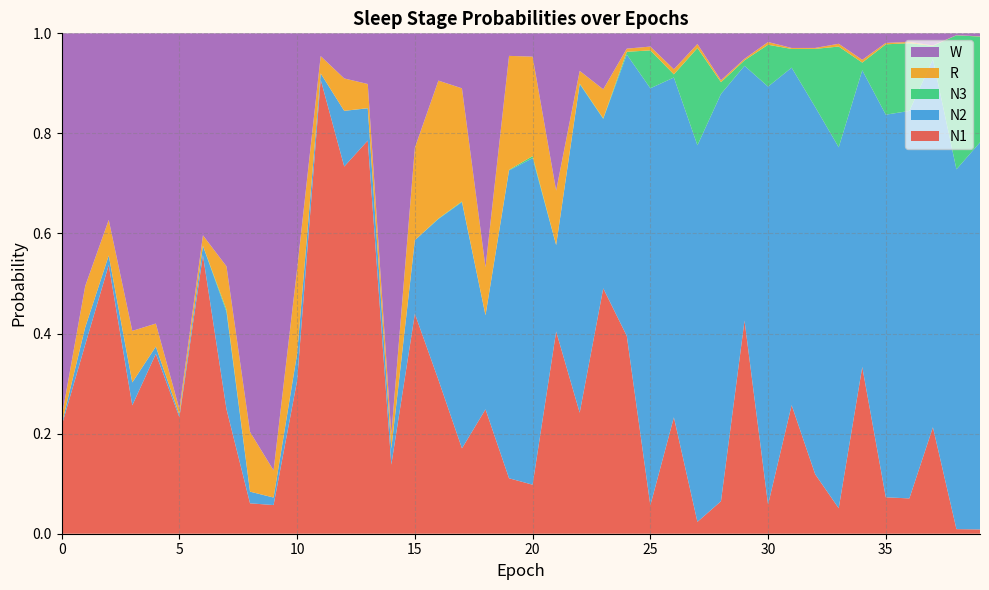

Reading left to right, extract all data points from this chart.

N1: 0=0.2	1=0.4	2=0.5	3=0.3	4=0.4	5=0.2	6=0.6	7=0.2	8=0.1	9=0.1	10=0.3	11=0.9	12=0.7	13=0.8	14=0.1	15=0.4	16=0.3	17=0.2	18=0.2	19=0.1	20=0.1	21=0.4	22=0.2	23=0.5	24=0.4	25=0.1	26=0.2	27=0.0	28=0.1	29=0.4	30=0.1	31=0.3	32=0.1	33=0.1	34=0.3	35=0.1	36=0.1	37=0.2	38=0.0	39=0.0
N2: 0=0.0	1=0.0	2=0.0	3=0.0	4=0.0	5=0.0	6=0.0	7=0.2	8=0.0	9=0.0	10=0.1	11=0.0	12=0.1	13=0.1	14=0.0	15=0.1	16=0.3	17=0.5	18=0.2	19=0.6	20=0.7	21=0.2	22=0.7	23=0.3	24=0.6	25=0.8	26=0.7	27=0.8	28=0.8	29=0.5	30=0.8	31=0.7	32=0.7	33=0.7	34=0.6	35=0.8	36=0.8	37=0.7	38=0.7	39=0.8
N3: 0=0.0	1=0.0	2=0.0	3=0.0	4=0.0	5=0.0	6=0.0	7=0.0	8=0.0	9=0.0	10=0.0	11=0.0	12=0.0	13=0.0	14=0.0	15=0.0	16=0.0	17=0.0	18=0.0	19=0.0	20=0.0	21=0.0	22=0.0	23=0.0	24=0.0	25=0.1	26=0.0	27=0.2	28=0.0	29=0.0	30=0.1	31=0.0	32=0.1	33=0.2	34=0.0	35=0.1	36=0.1	37=0.0	38=0.3	39=0.2
R: 0=0.0	1=0.1	2=0.1	3=0.1	4=0.0	5=0.0	6=0.0	7=0.1	8=0.1	9=0.1	10=0.2	11=0.0	12=0.1	13=0.0	14=0.0	15=0.2	16=0.3	17=0.2	18=0.1	19=0.2	20=0.2	21=0.1	22=0.0	23=0.1	24=0.0	25=0.0	26=0.0	27=0.0	28=0.0	29=0.0	30=0.0	31=0.0	32=0.0	33=0.0	34=0.0	35=0.0	36=0.0	37=0.0	38=0.0	39=0.0
W: 0=0.8	1=0.5	2=0.4	3=0.6	4=0.6	5=0.8	6=0.4	7=0.5	8=0.8	9=0.9	10=0.5	11=0.0	12=0.1	13=0.1	14=0.8	15=0.2	16=0.1	17=0.1	18=0.5	19=0.0	20=0.0	21=0.3	22=0.1	23=0.1	24=0.0	25=0.0	26=0.1	27=0.0	28=0.1	29=0.1	30=0.0	31=0.0	32=0.0	33=0.0	34=0.1	35=0.0	36=0.0	37=0.0	38=0.0	39=0.0